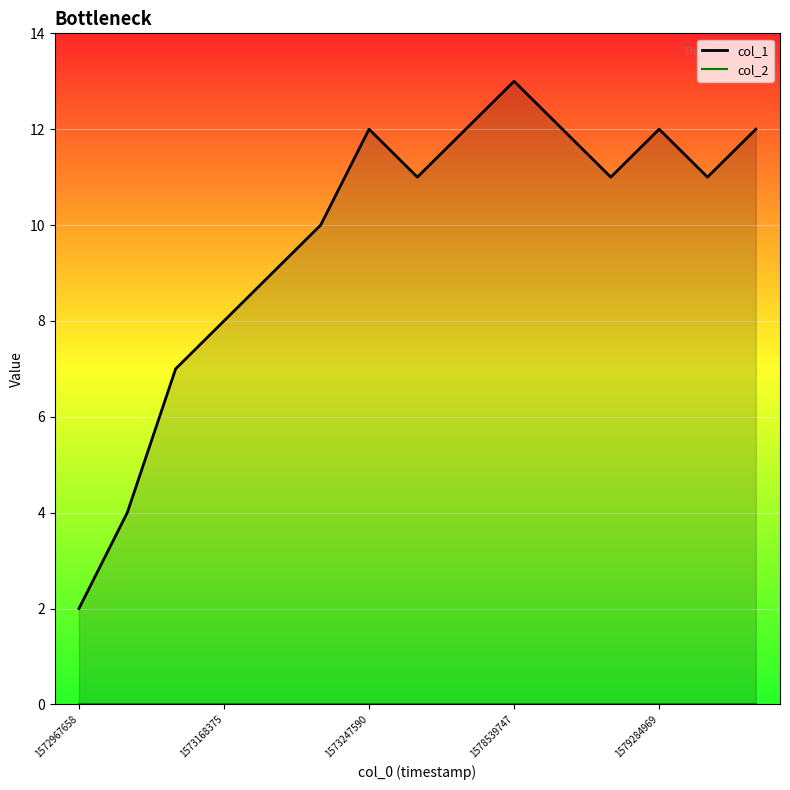

At which category does col_1 reach its first local valley?

7